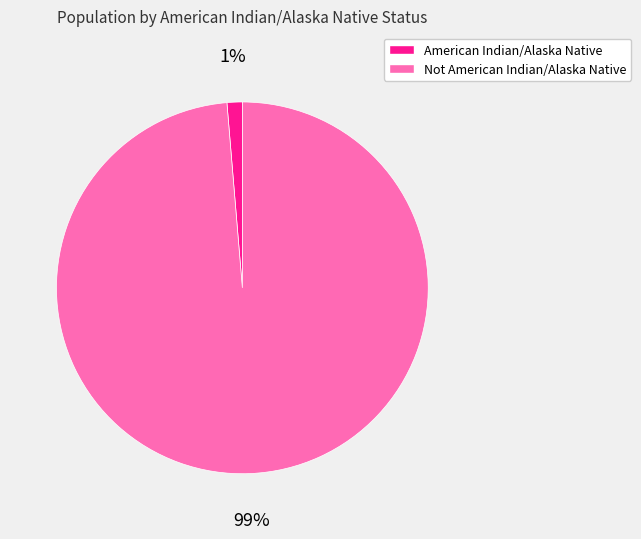

Is it true that American Indian/Alaska Native is 1% of the pie?

True